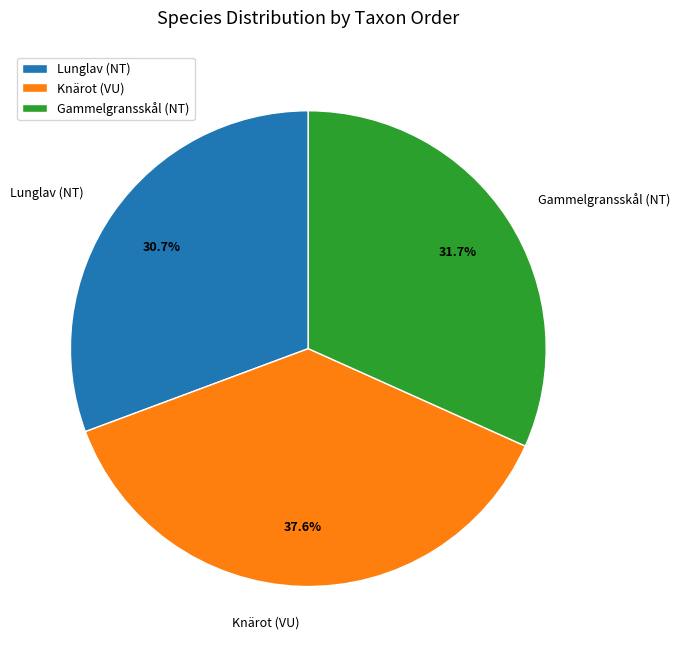

How many slices are in this pie chart?

3